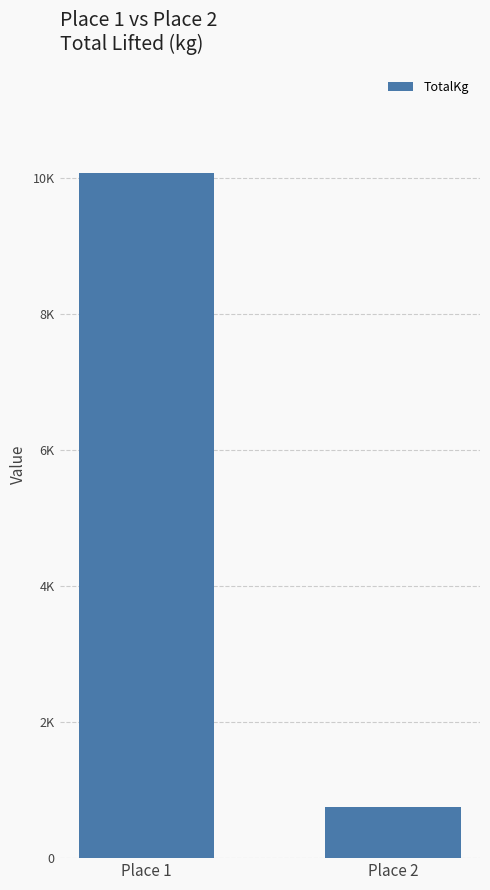

Does the chart contain any negative values?

No